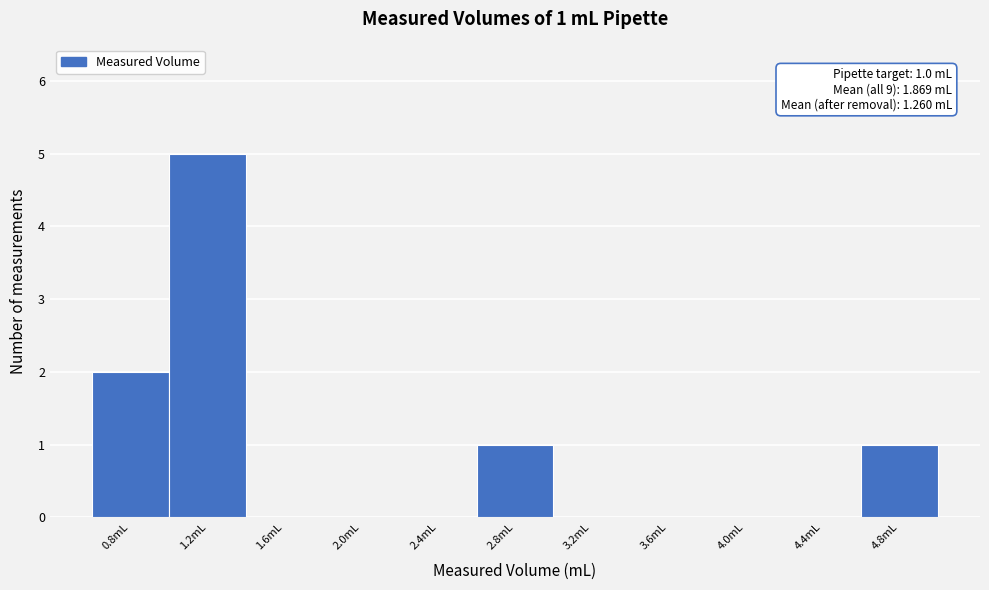

Reading right to left, what are all the values shown in this chart?

4.8mL=1	4.4mL=0	4.0mL=0	3.6mL=0	3.2mL=0	2.8mL=1	2.4mL=0	2.0mL=0	1.6mL=0	1.2mL=5	0.8mL=2